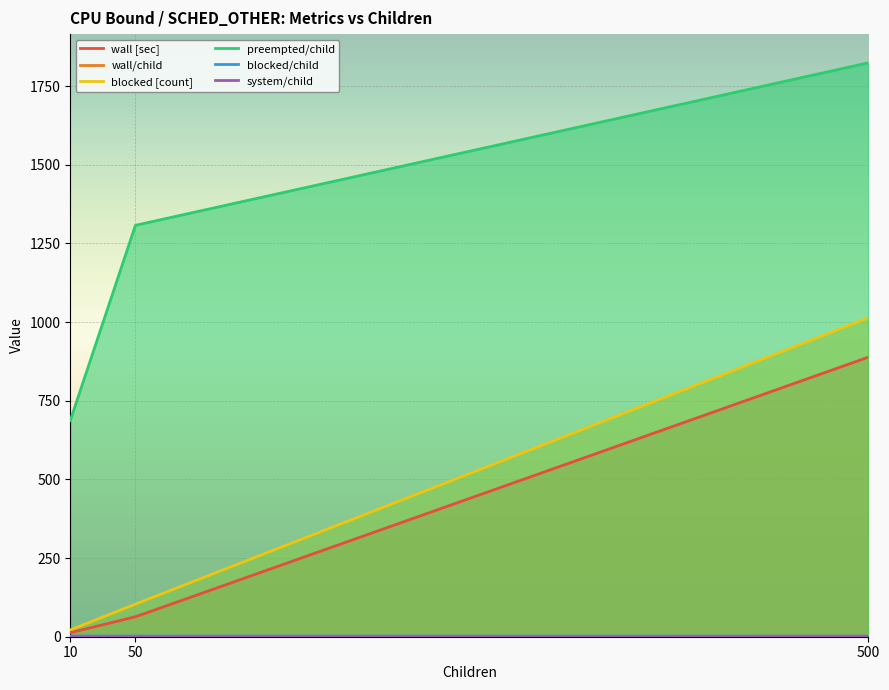

Which series has the widest spread of values?

preempted/child